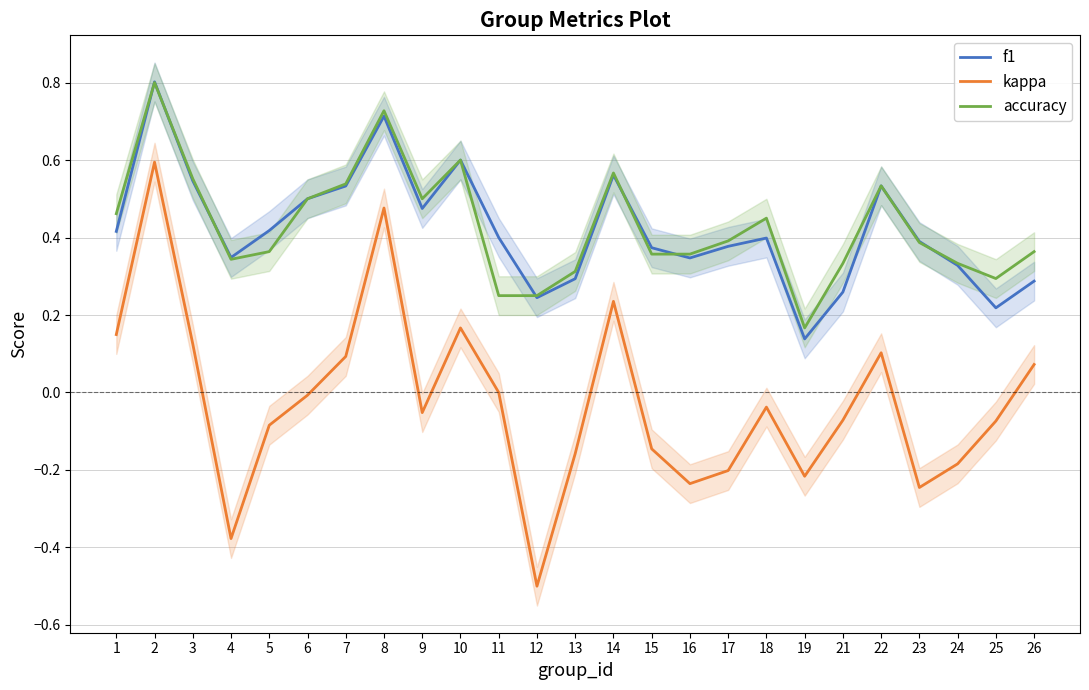

Between 24 and 10, which is larger?

10